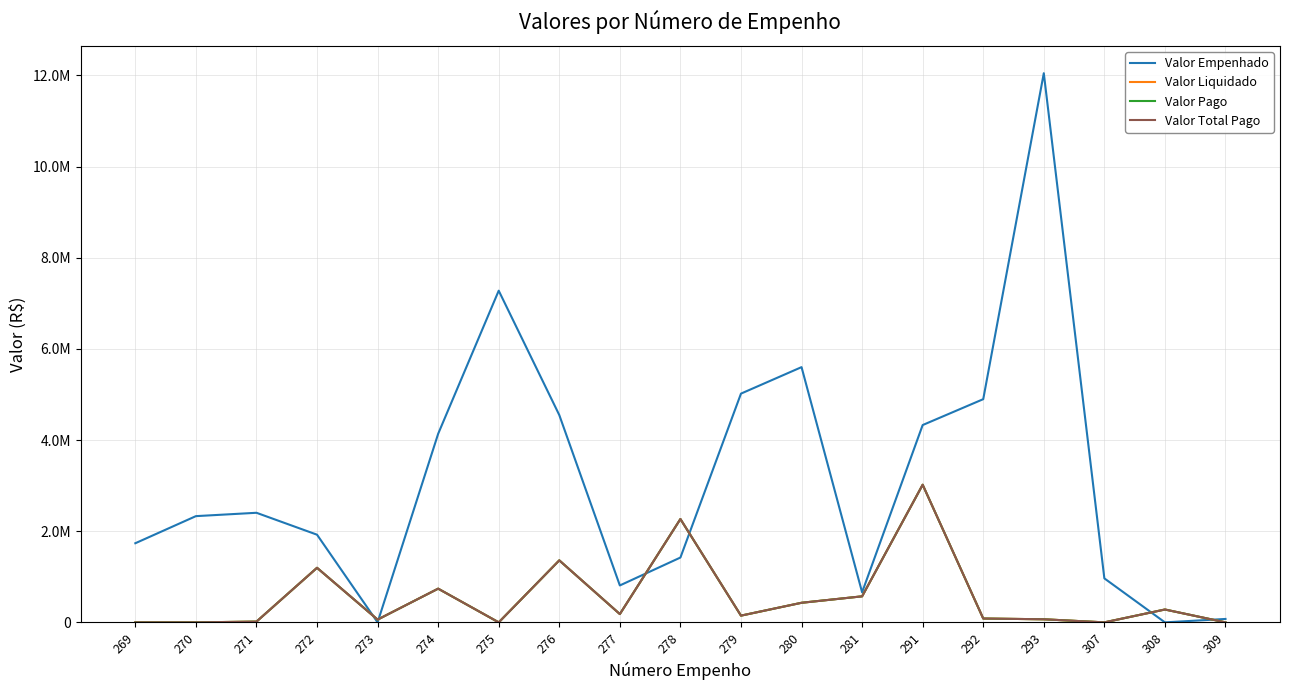

True or false: Valor Total Pago and Valor Pago cross at least once.

False